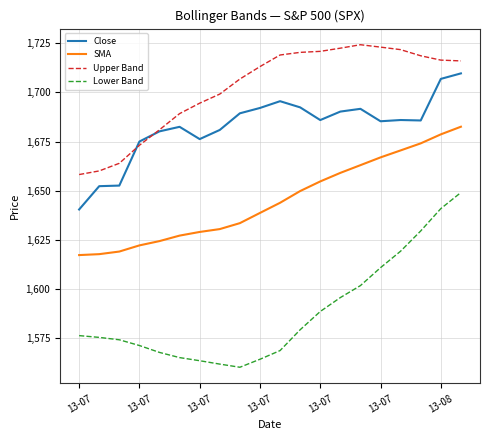

List the series in order of their overall mean, lowest first.

Lower Band, SMA, Close, Upper Band